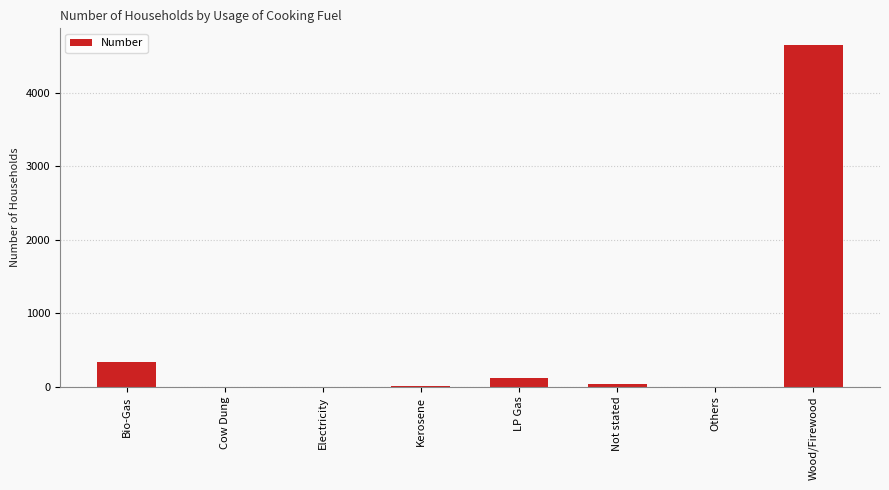

Where is the data nearest to the value 2322?

Bio-Gas